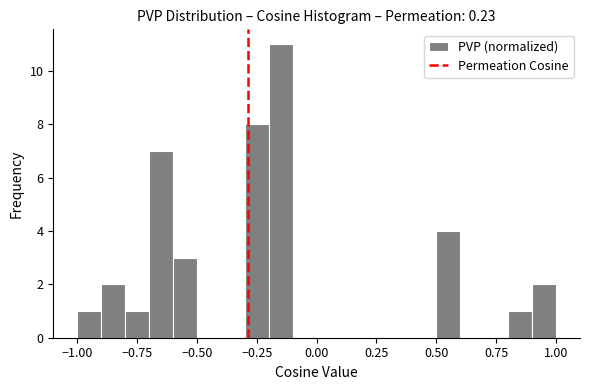

Read against the x-axis, roughly where is the centre of the tallest bar?

-0.15